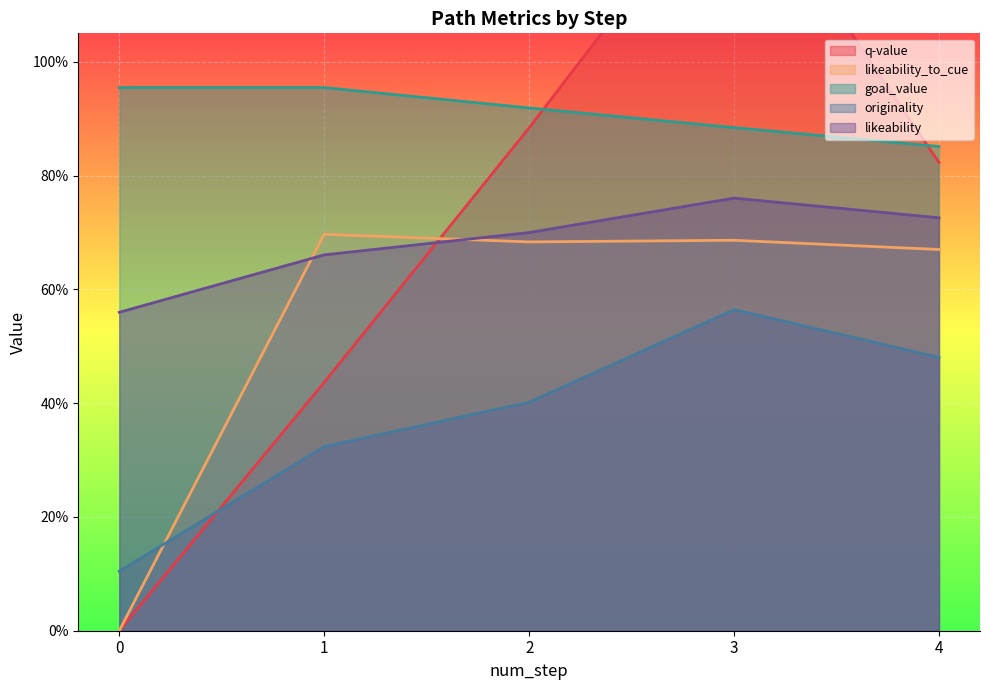

What is the sum of all likeability values?

3.4